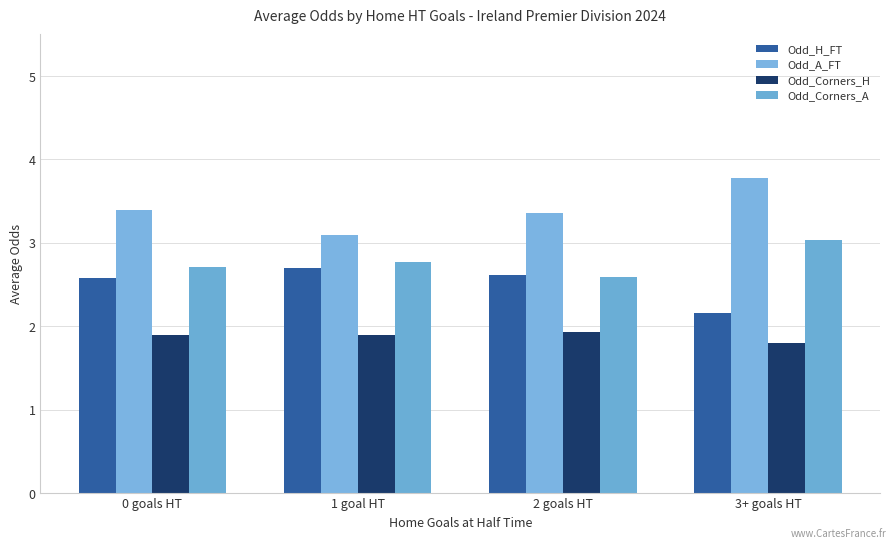

At which label is Odd_Corners_H closest to 1?

3+ goals HT